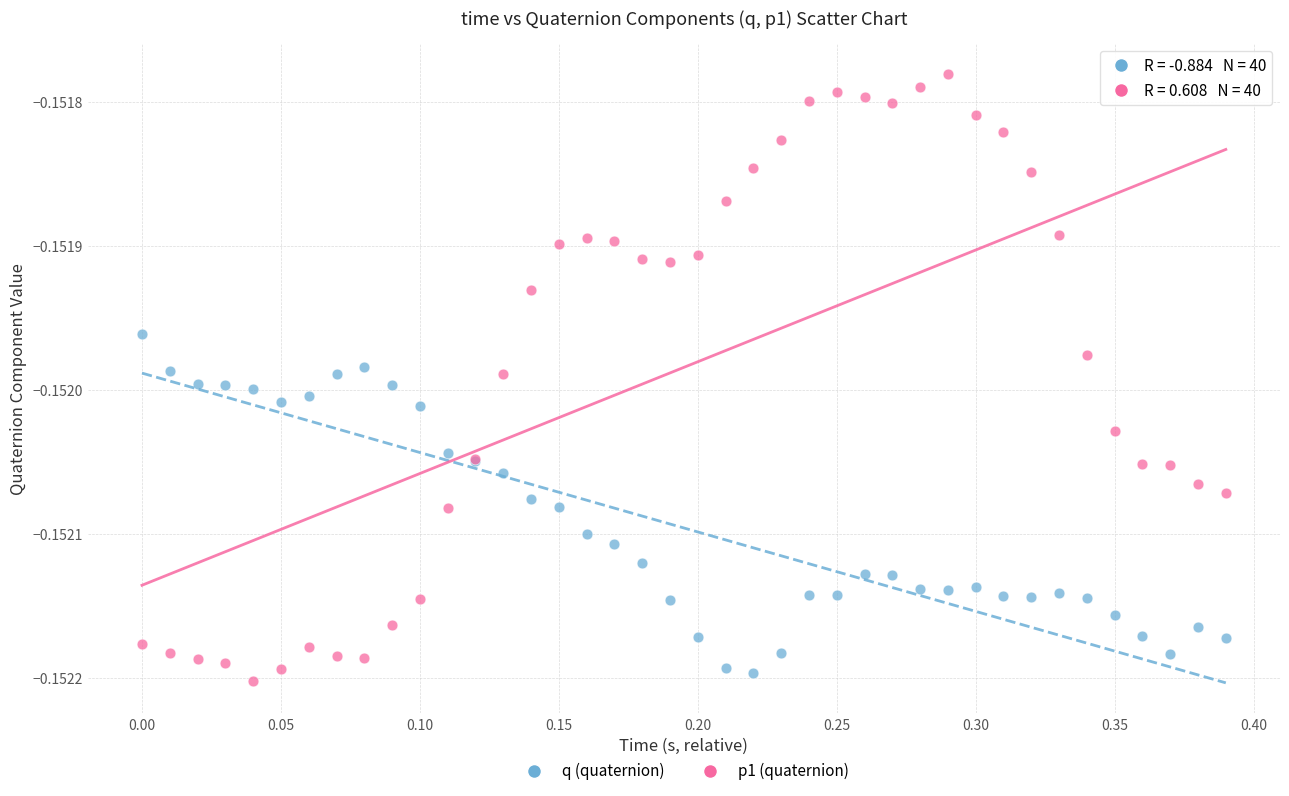

Which series has the largest Y range (max minus min)?

p1 (quaternion)